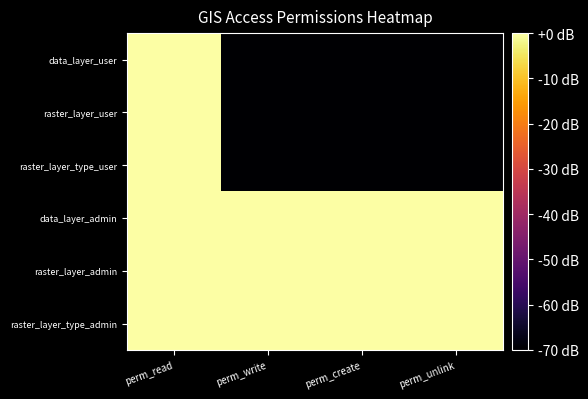

Reading left to right, extract all data points from this chart.

data_layer_user: perm_read=0	perm_write=-70	perm_create=-70	perm_unlink=-70
raster_layer_user: perm_read=0	perm_write=-70	perm_create=-70	perm_unlink=-70
raster_layer_type_user: perm_read=0	perm_write=-70	perm_create=-70	perm_unlink=-70
data_layer_admin: perm_read=0	perm_write=0	perm_create=0	perm_unlink=0
raster_layer_admin: perm_read=0	perm_write=0	perm_create=0	perm_unlink=0
raster_layer_type_admin: perm_read=0	perm_write=0	perm_create=0	perm_unlink=0